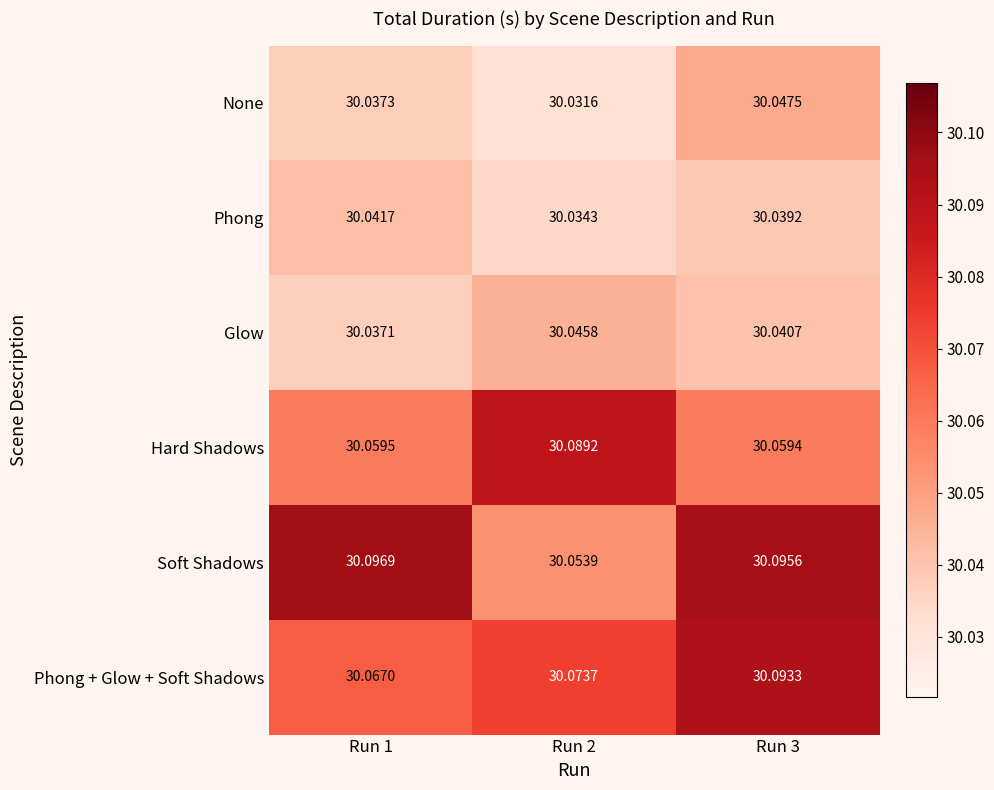

Which series has the largest total across all categories?

Soft Shadows